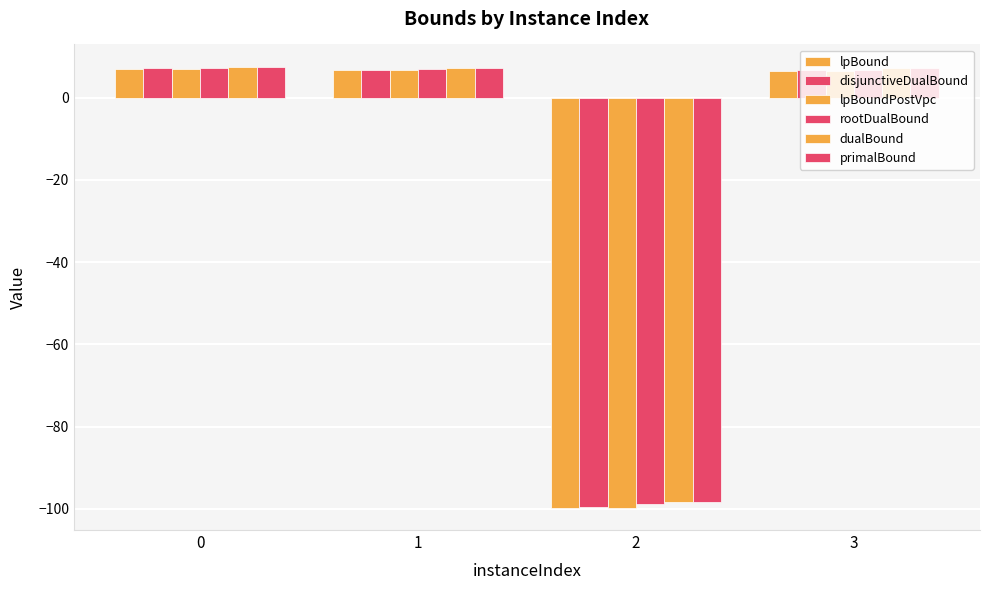

What is the sum of the lpBound values at 1 and 2?

-93.0